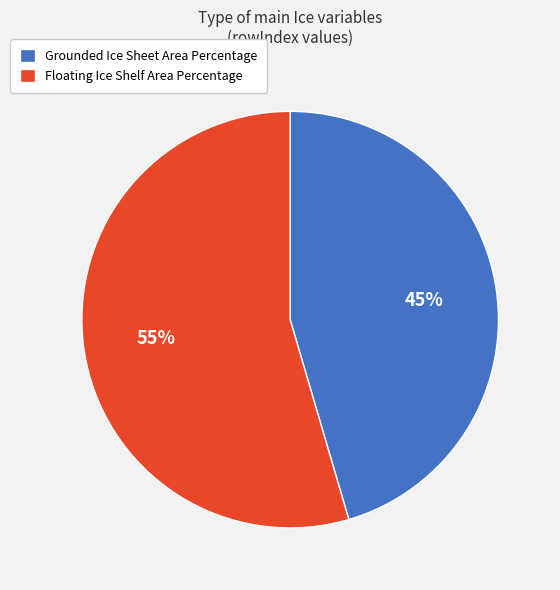

To the nearest percent, what is the combined percentage of Floating Ice Shelf Area Percentage and Grounded Ice Sheet Area Percentage?

100%